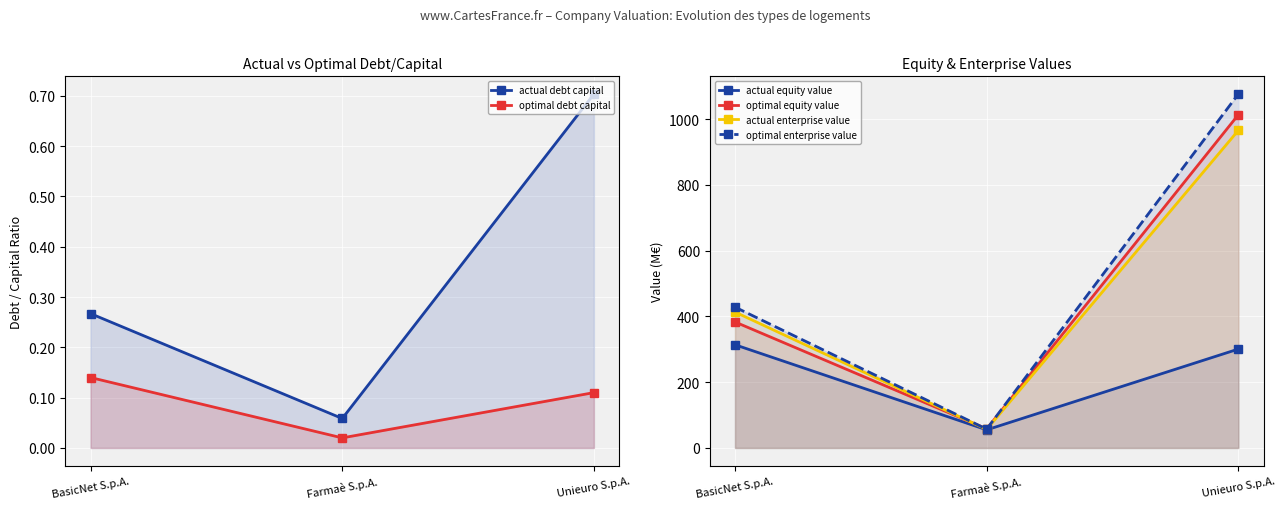

How many lines are shown in the chart?

6